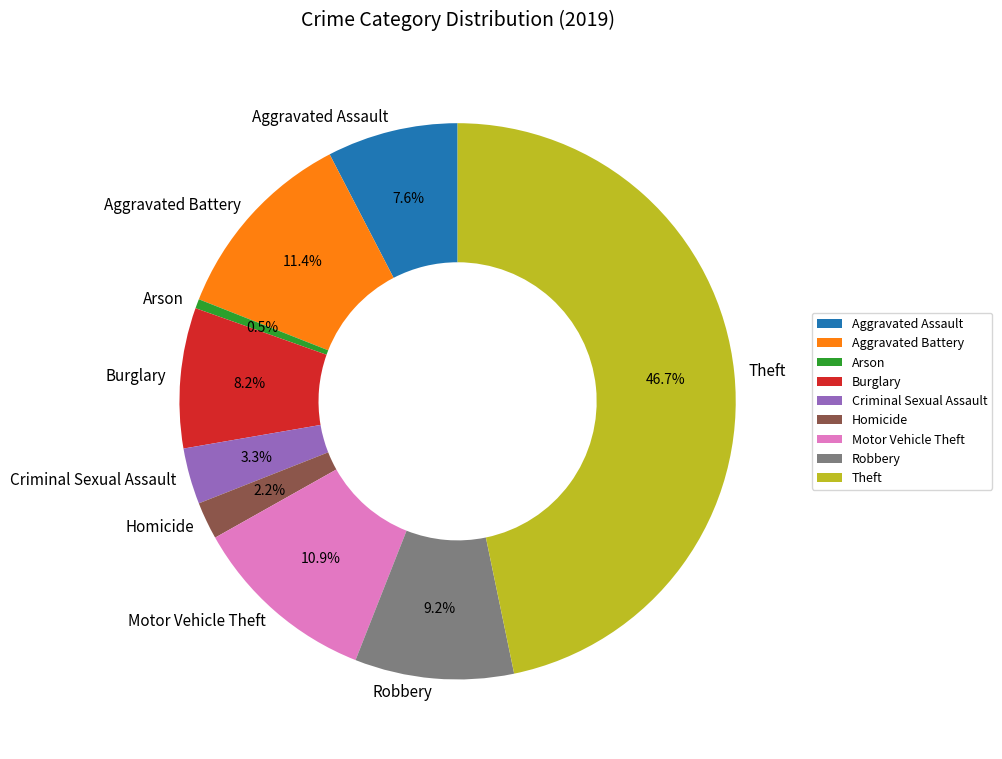

Approximately how many times larger is the value at Robbery compared to Criminal Sexual Assault?

2.8